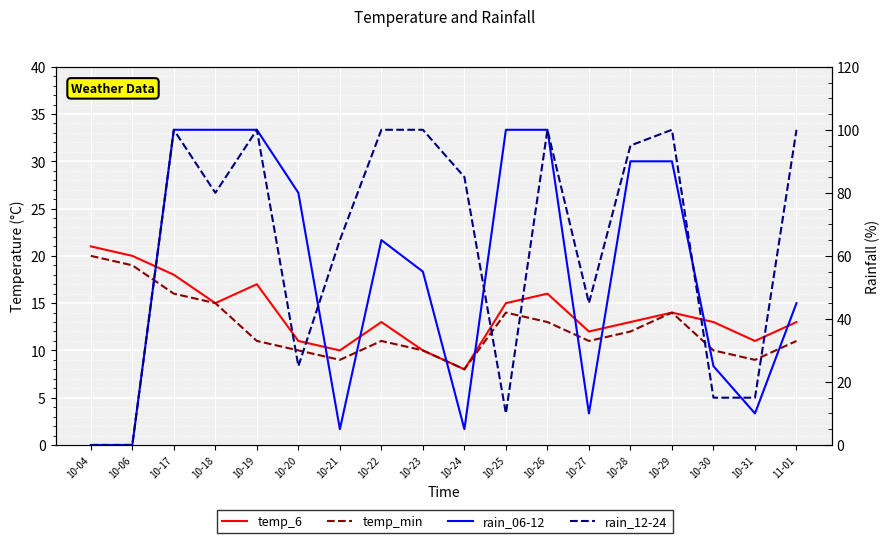

True or false: temp_6 and temp_min intersect in this chart.

False